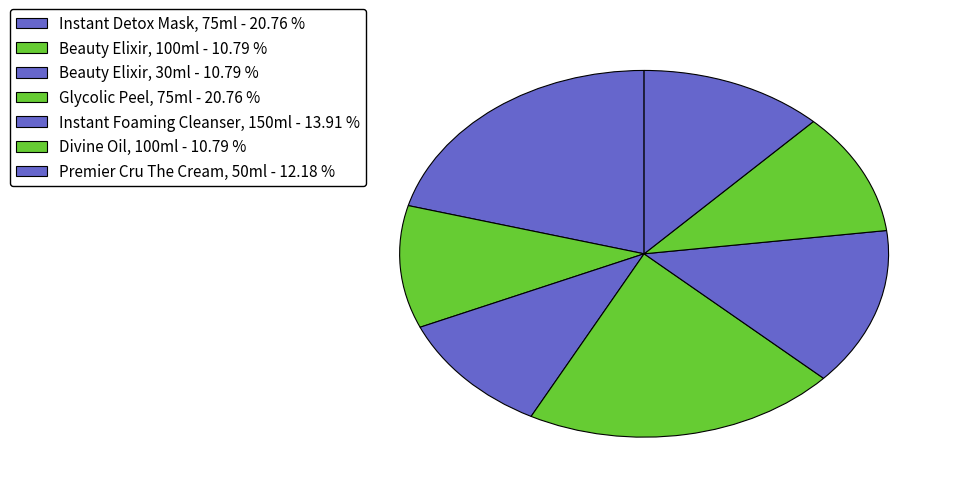

What percentage is the Beauty Elixir, 30ml slice, to the nearest percent?

11%